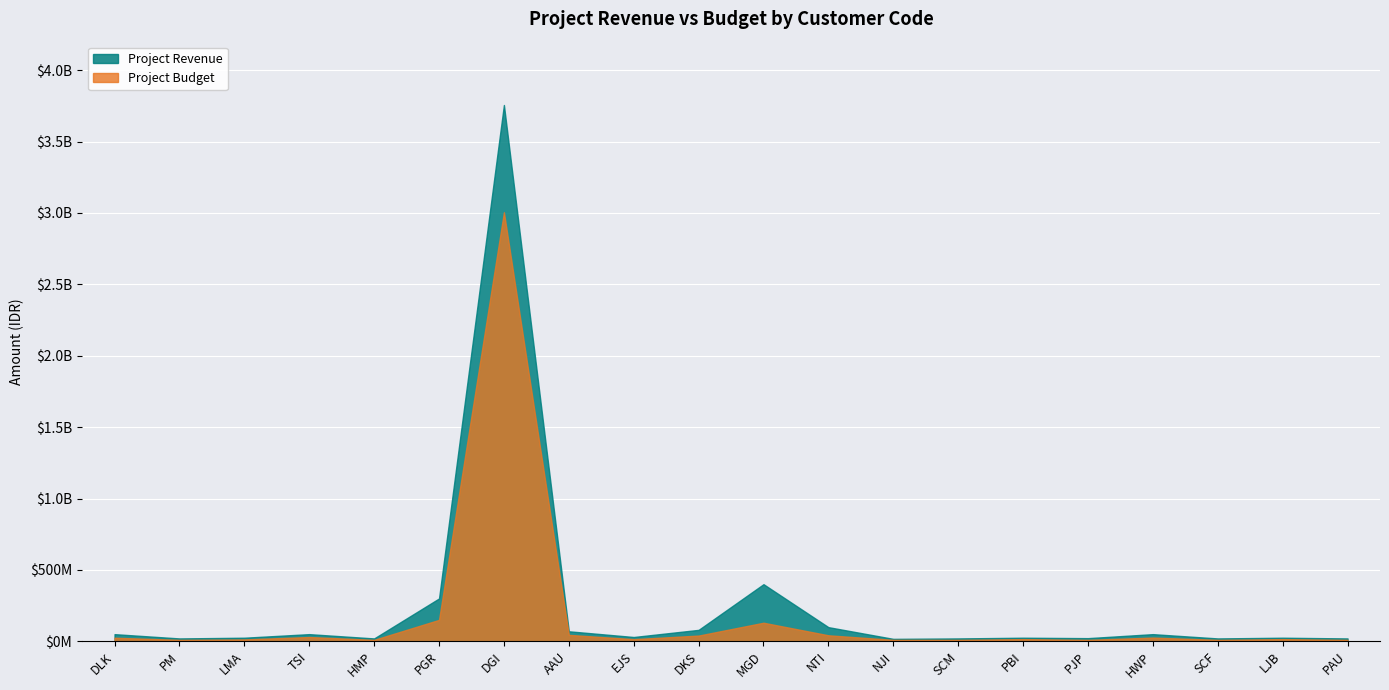

Which series has the largest total across all categories?

Project Revenue